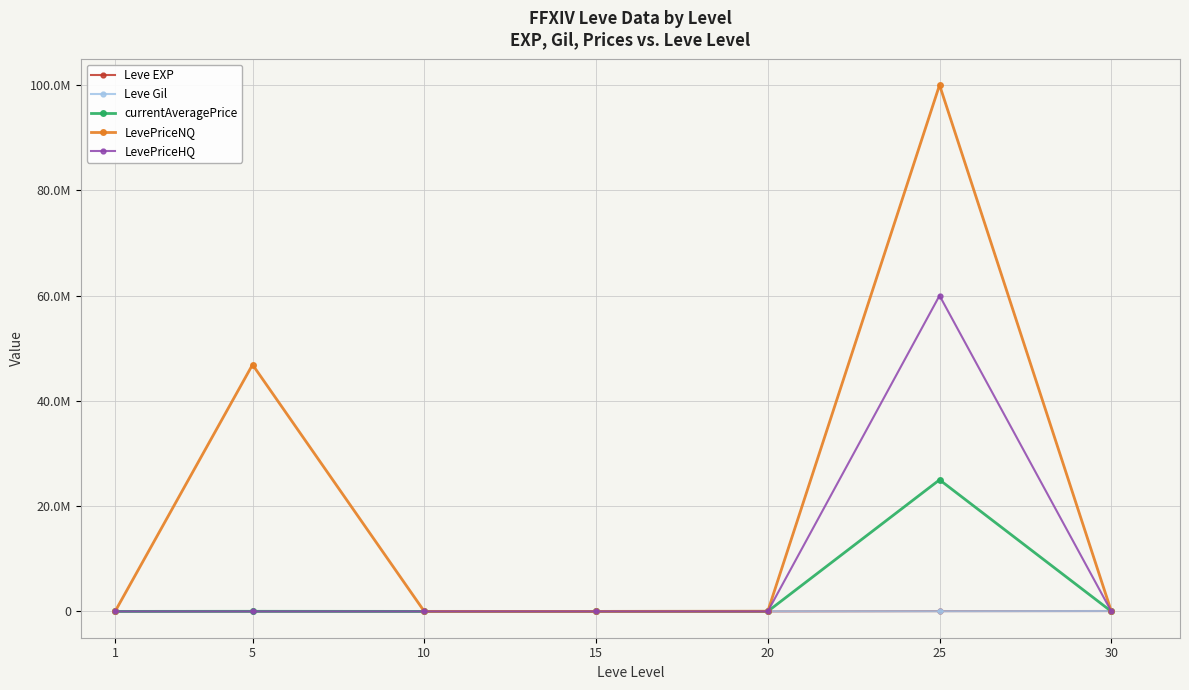

Is it true that Leve EXP equals 18971.6 at 30?

False